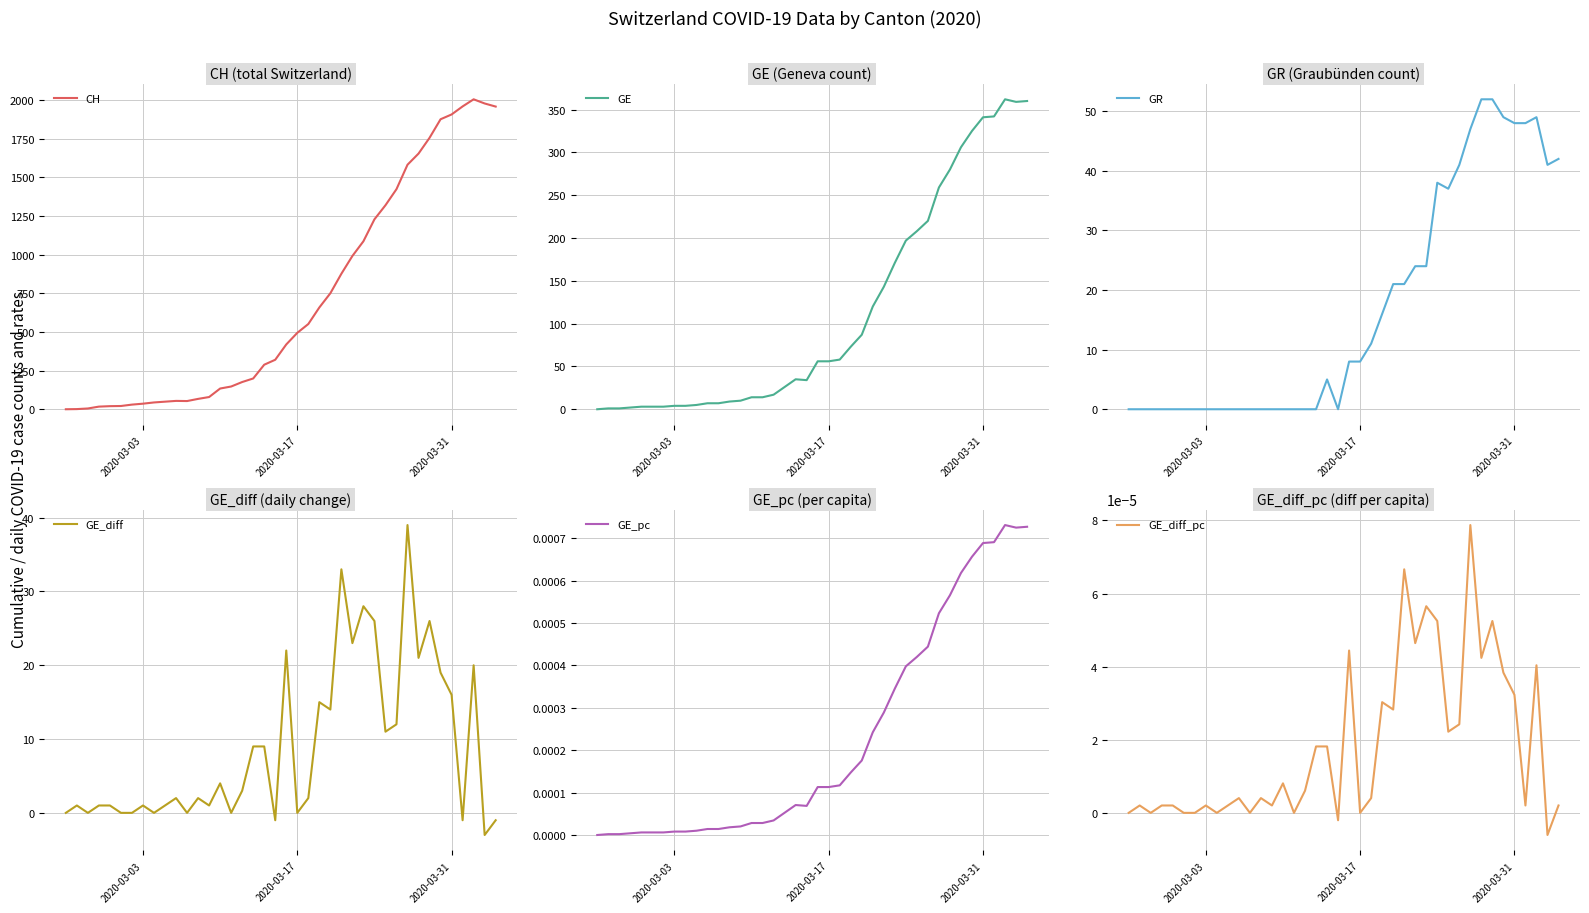

What is the maximum value for CH?

2004